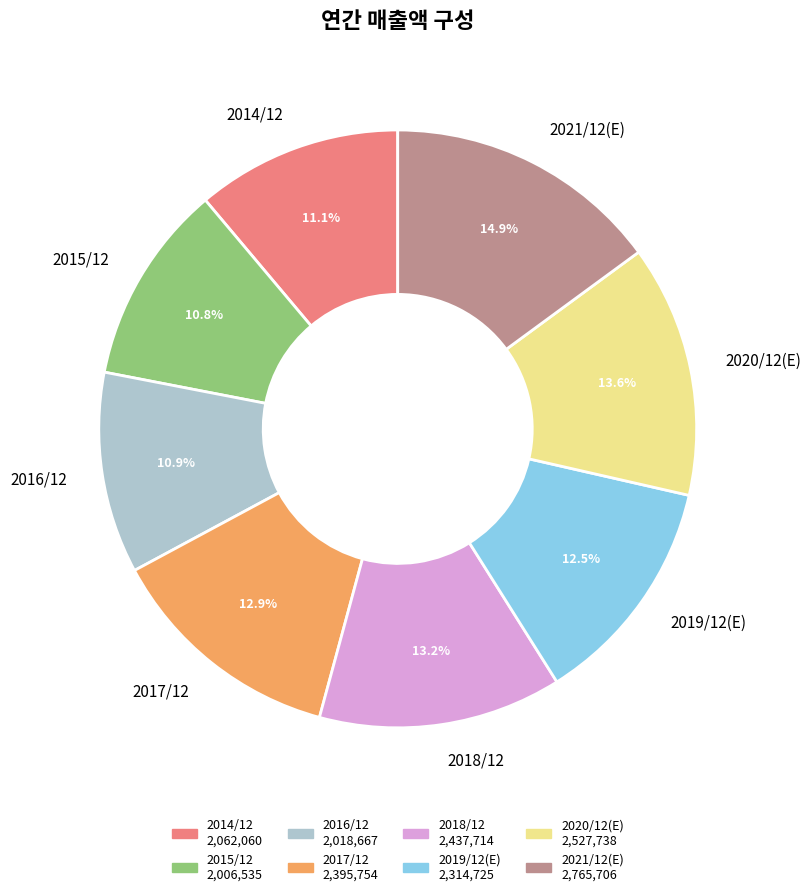

Does 2021/12(E) represent more than half of the total?

No